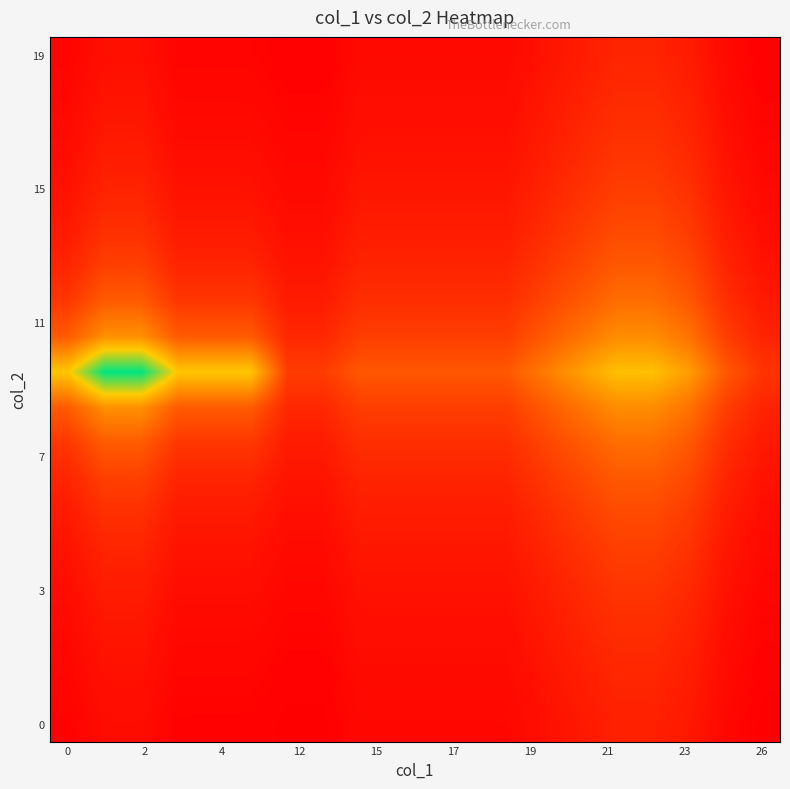

How many distinct data groups are displayed?

20